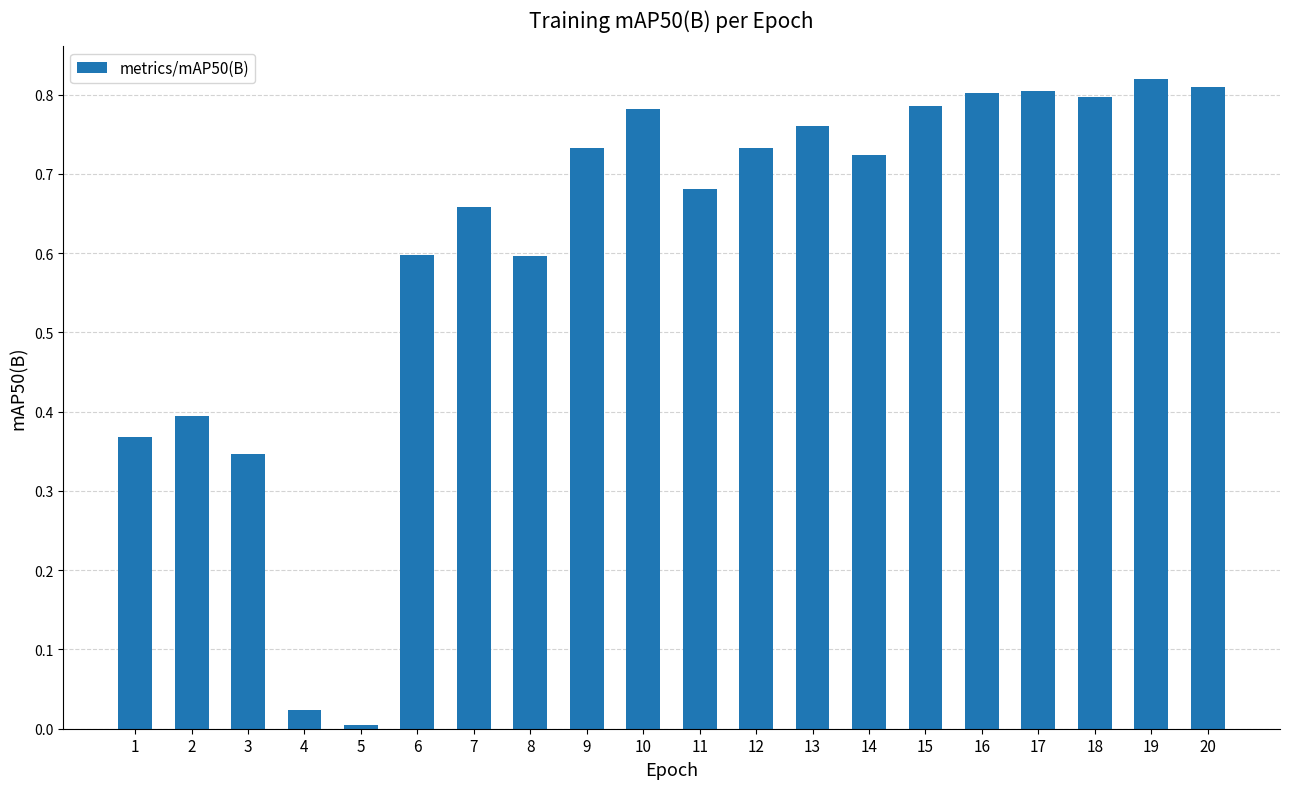

Between 15 and 1, which is larger?

15